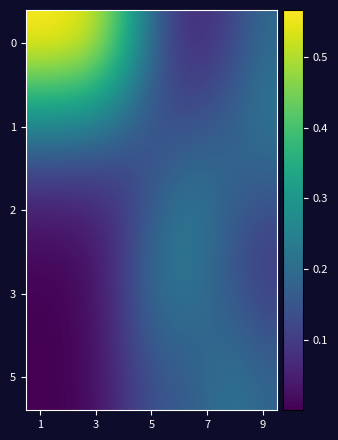

At which category is the sum across all series the highest?

1